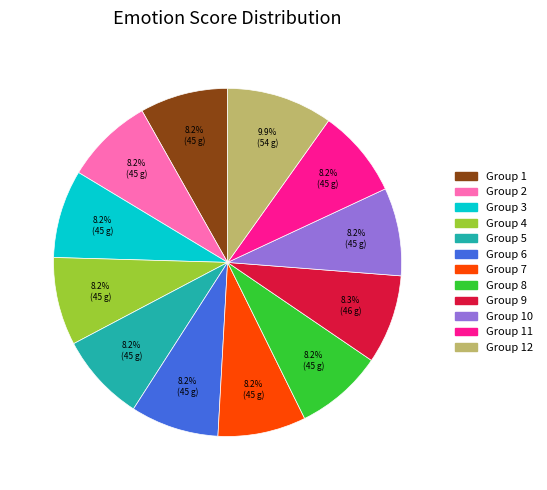

Is there a majority slice in this chart?

No